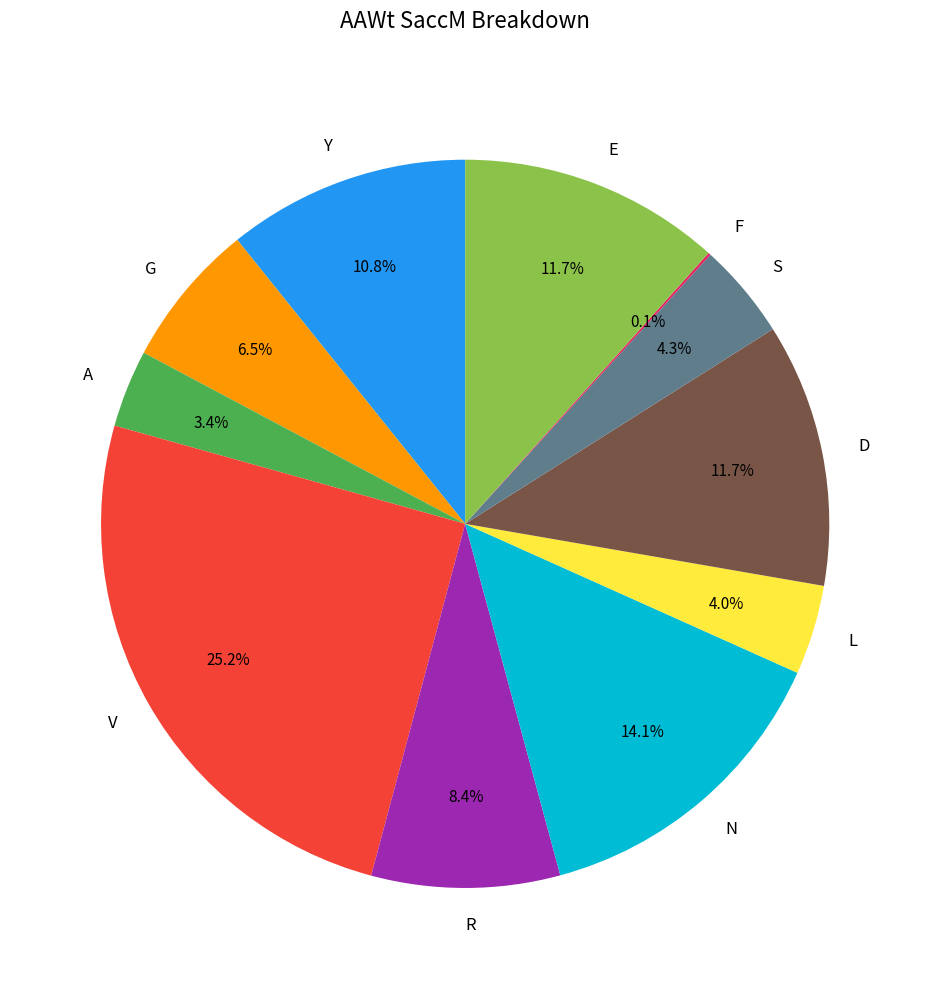

What is the largest slice in the pie chart?

V